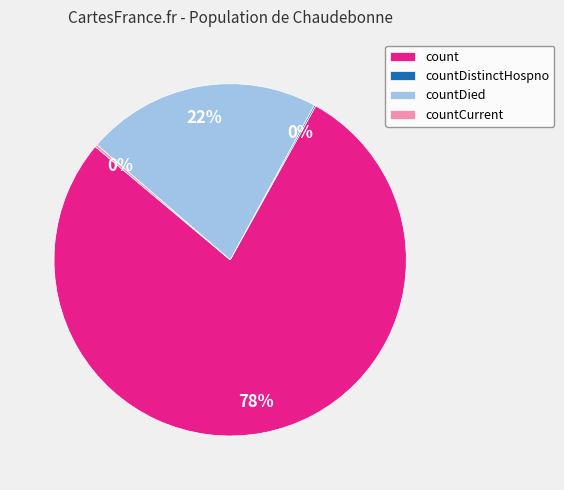

To the nearest percent, what is the difference between the largest and smallest slice percentages?

78%